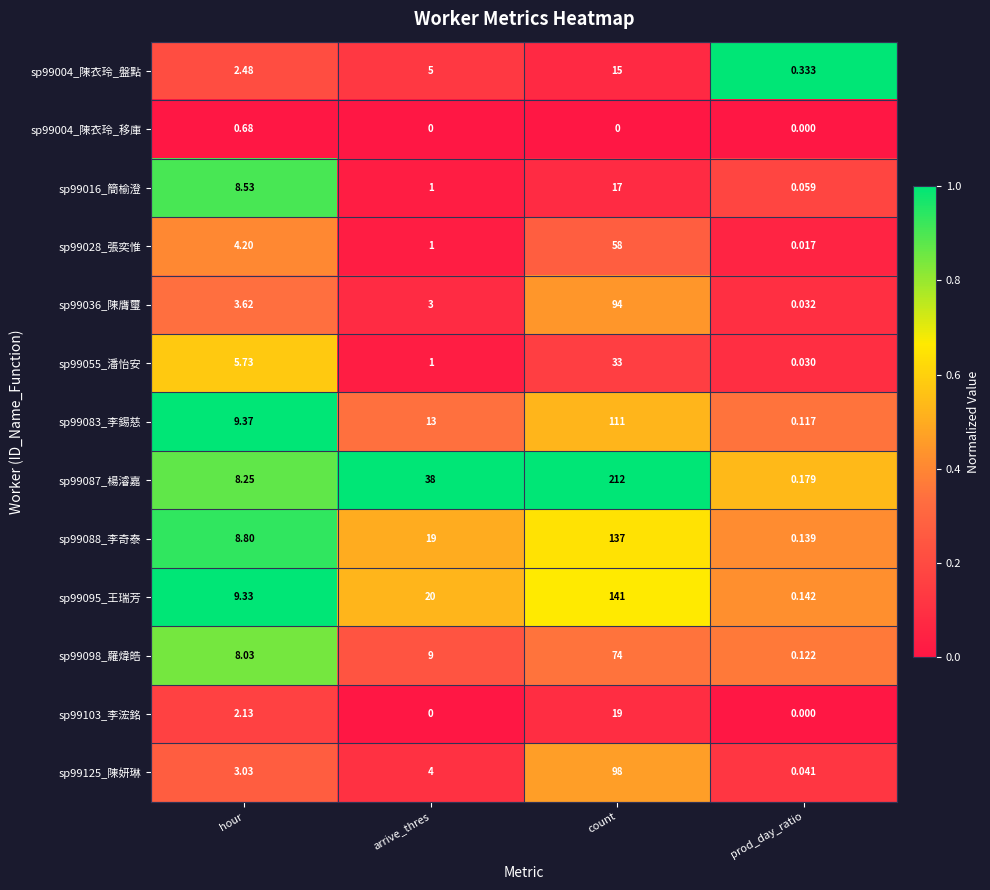

What is the total value across all series at count?

1009.0